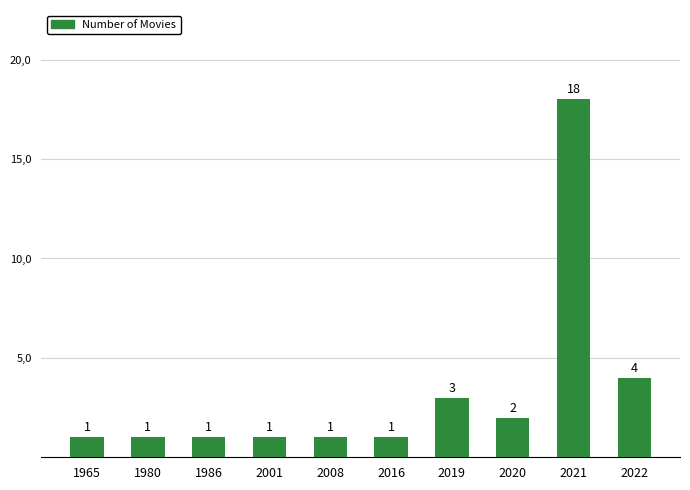

What is the minimum value shown in the chart?

1